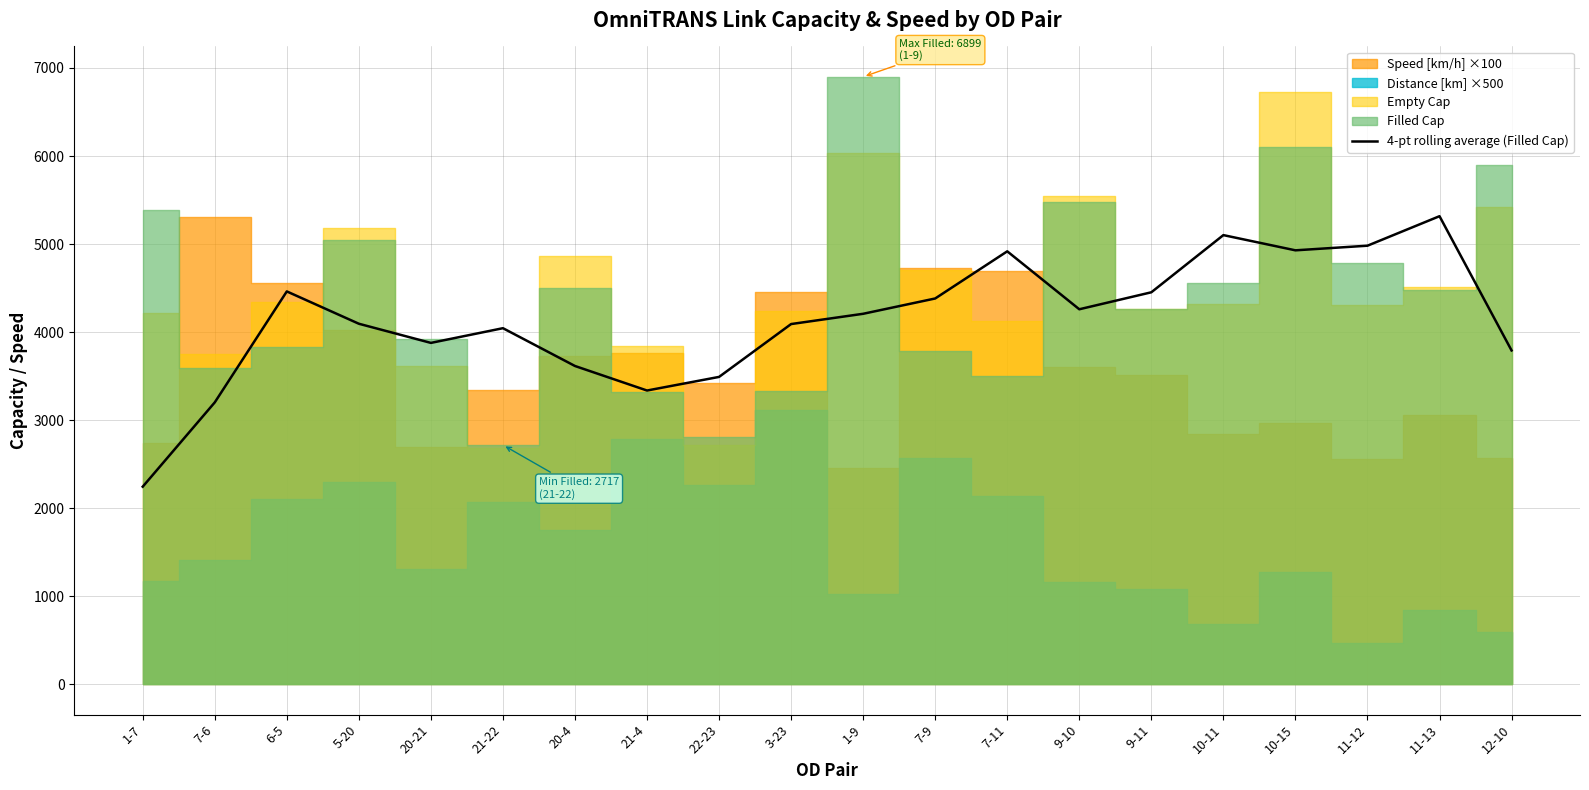

What is the average value?

4139.7